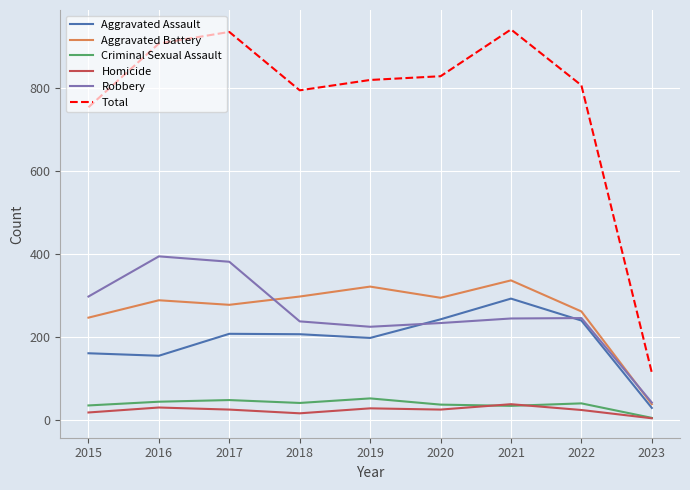

Does the chart have visible grid lines?

Yes